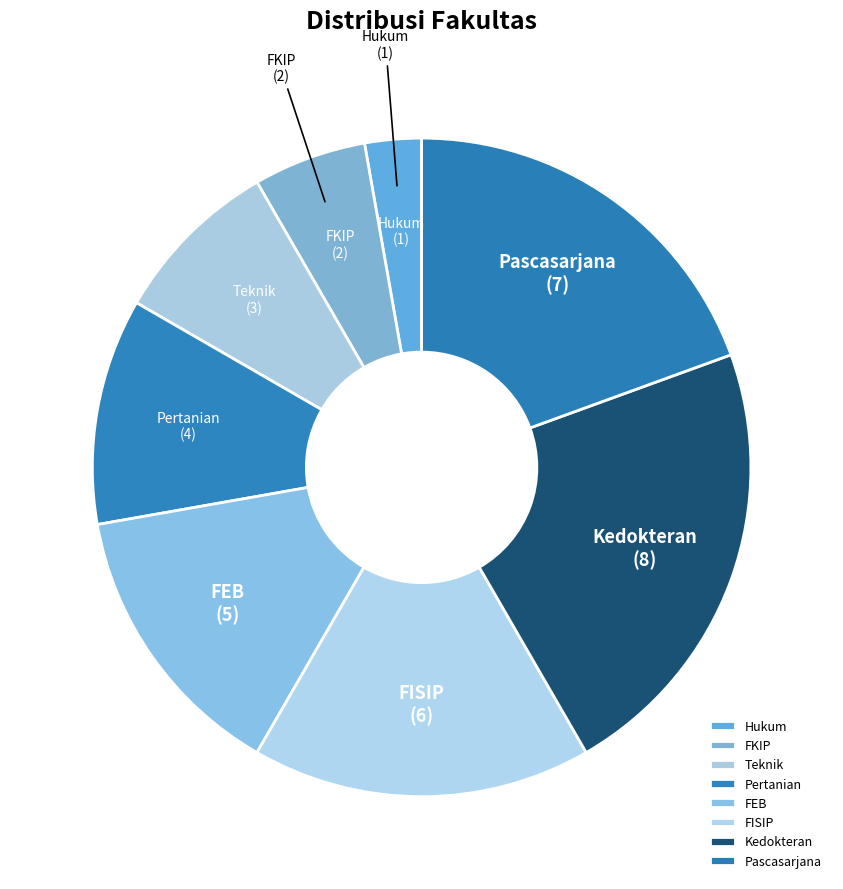

Is it true that Teknik is 8% of the pie?

True